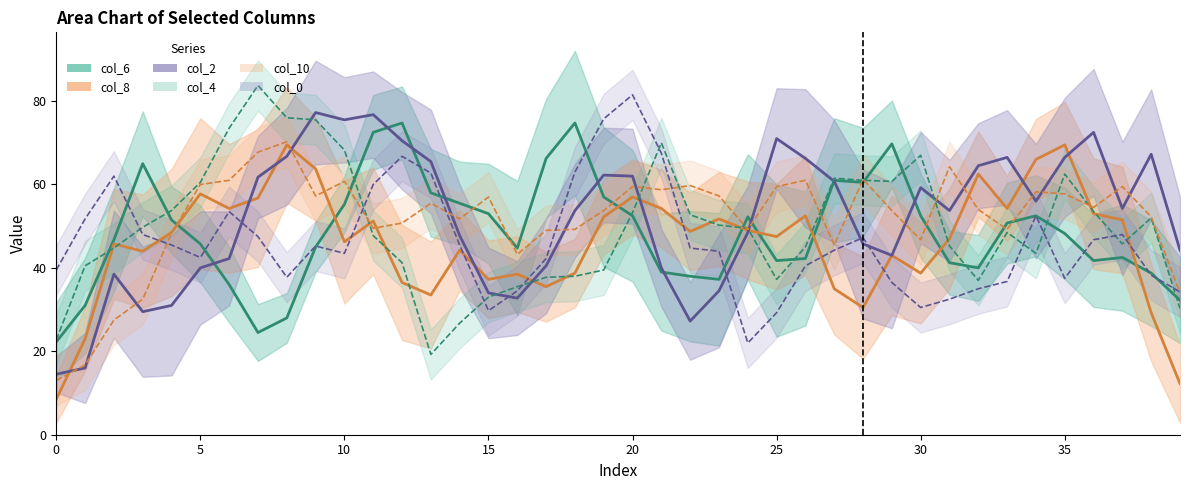

At how many categories does at least one series exceed 18?

40